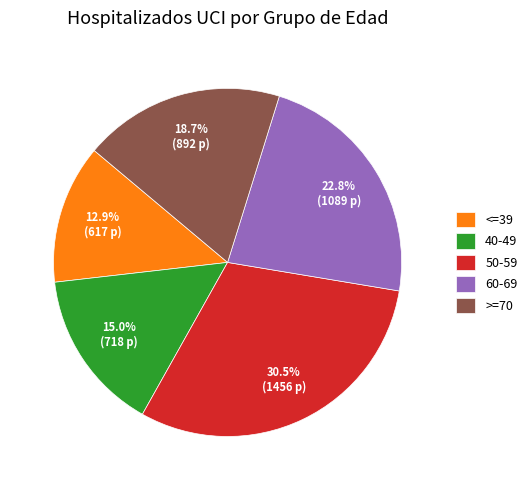

What is the ratio of the value at <=39 to the value at >=70?

0.7